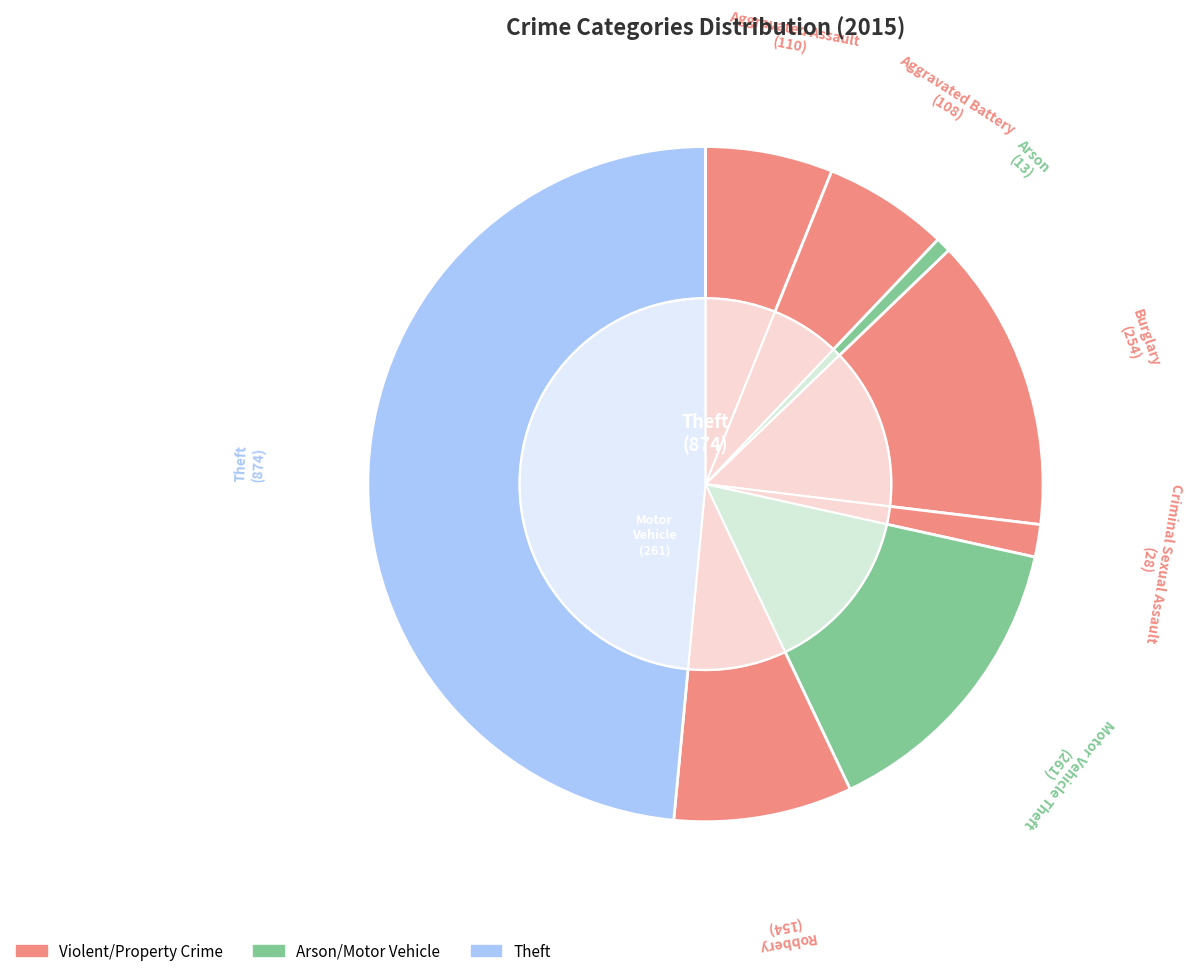

To the nearest percent, what is the difference between the largest and smallest slice percentages?

48%